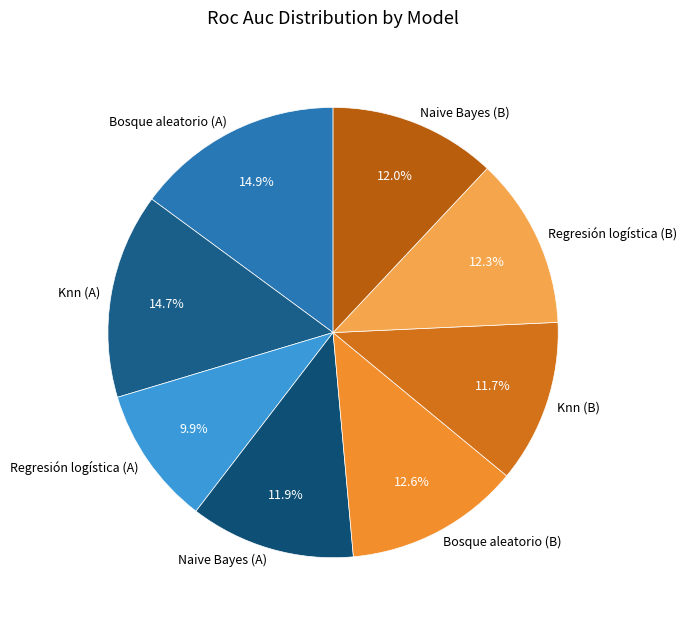

How many segments does this pie chart have?

8